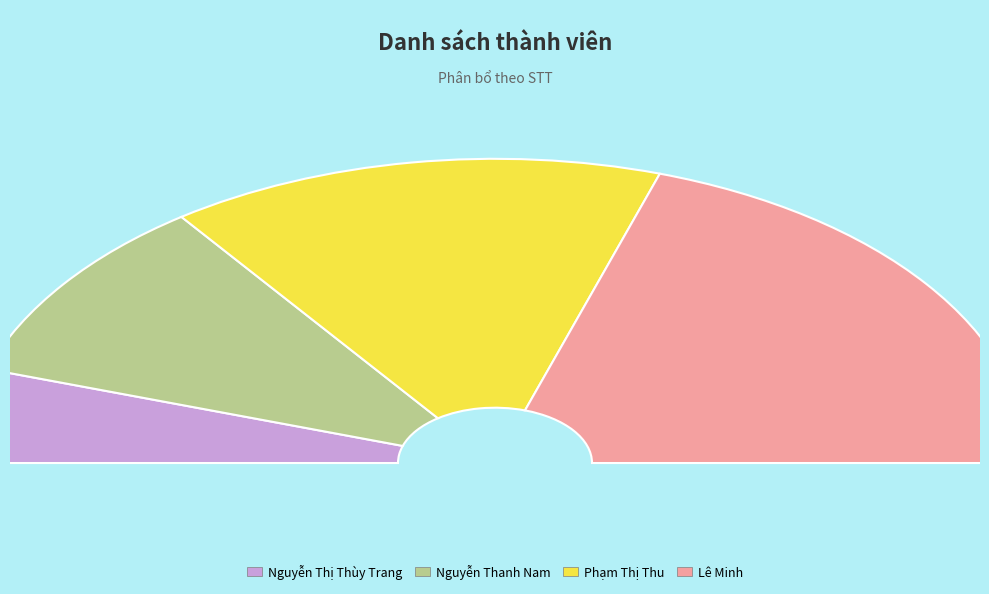

The Phạm Thị Thu slice represents 24% of the pie. True or false?

False